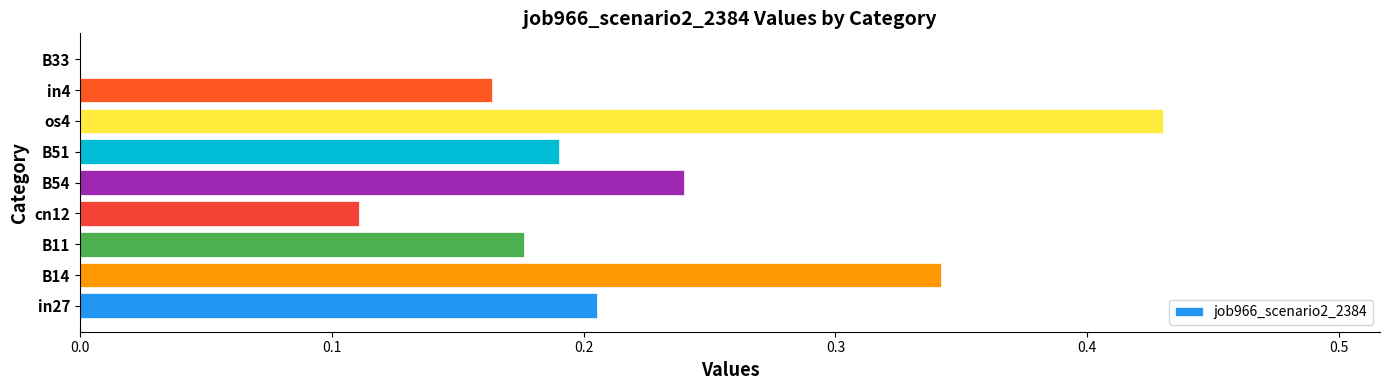

Which category has the highest value across all series?

os4